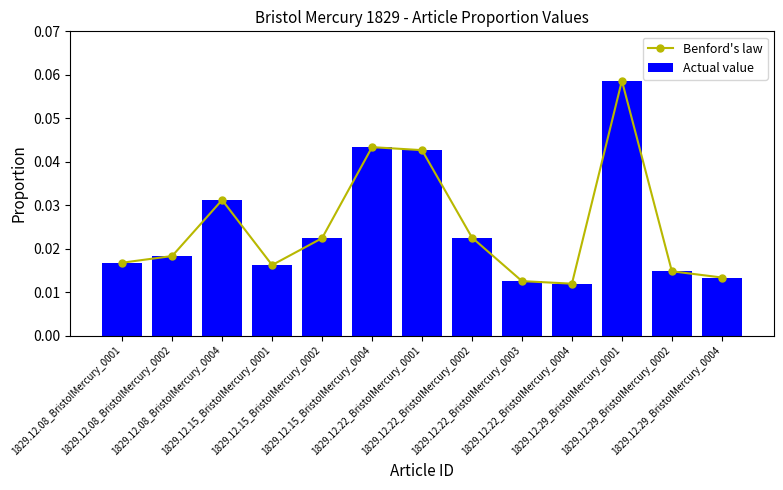

Which series has the largest range (max minus min)?

Benford's law